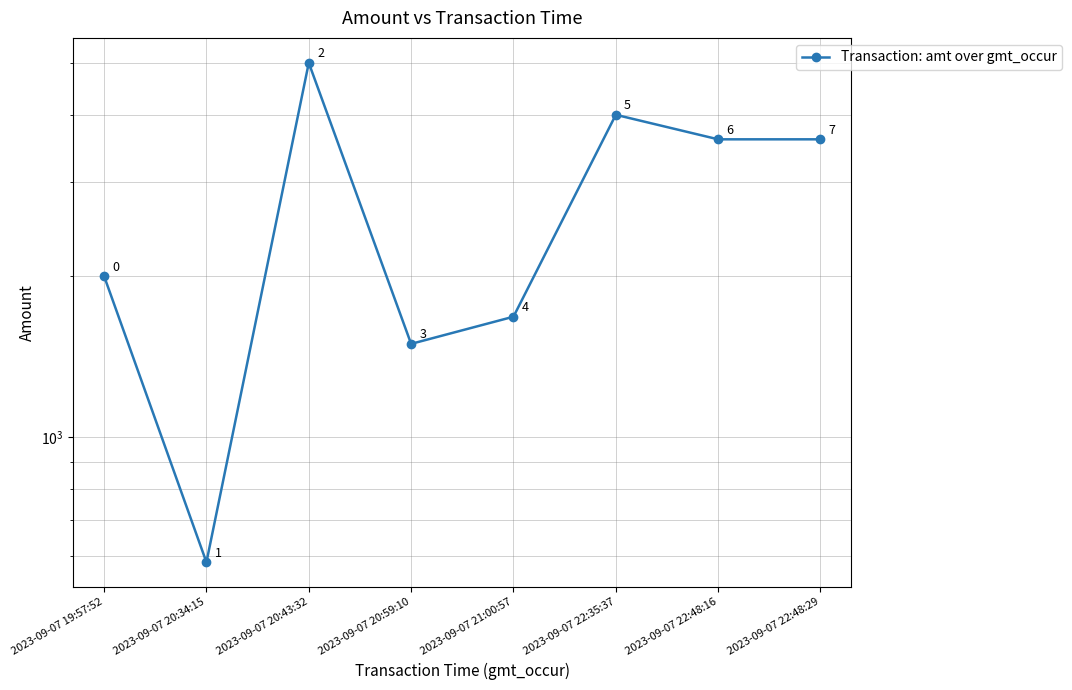

True or false: the data shows 2000.0 at 2023-09-07 19:57:52.

True